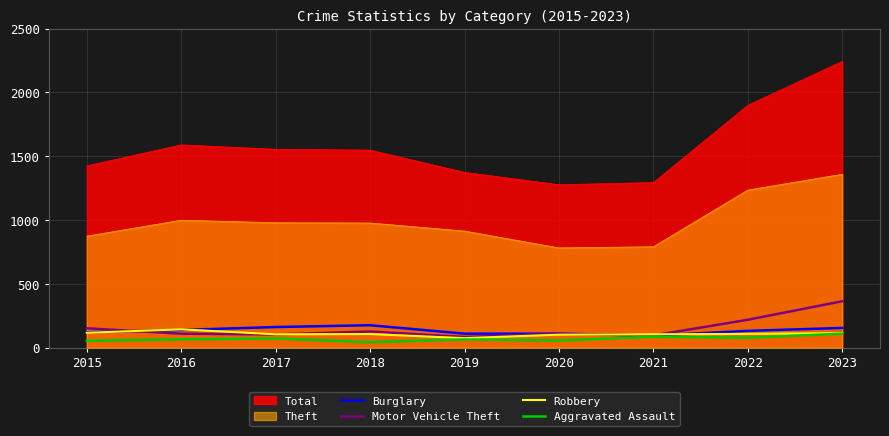

Which series has the largest total across all categories?

Total